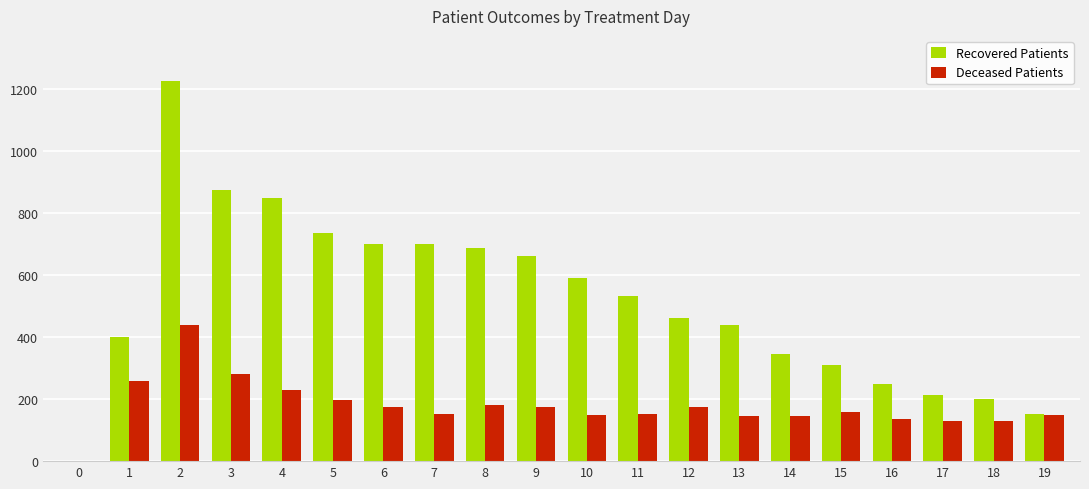

Is the value of Recovered Patients at 3 greater than the value of Deceased Patients at 13?

Yes